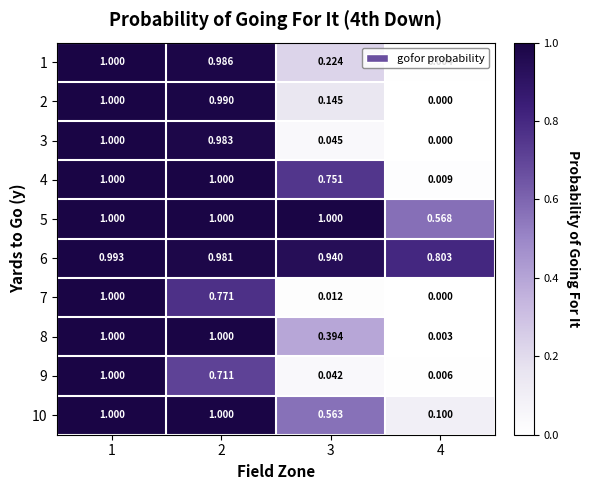

Is the value of 7 at 2 greater than the value of 9 at 3?

Yes